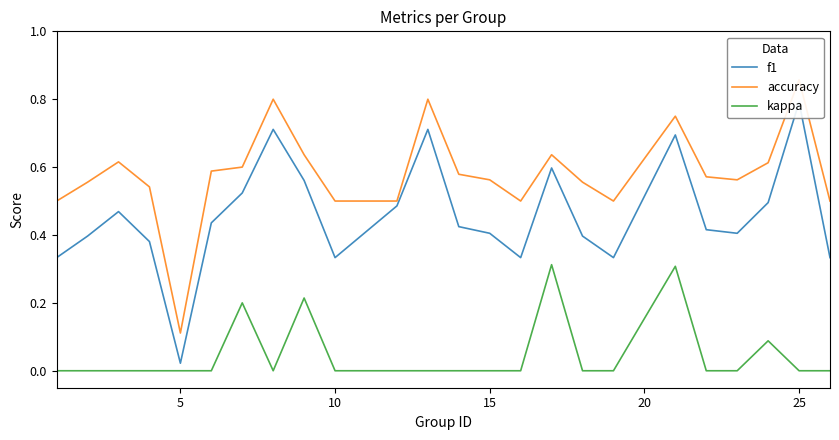

How many interior local valleys does the f1 series have?

5